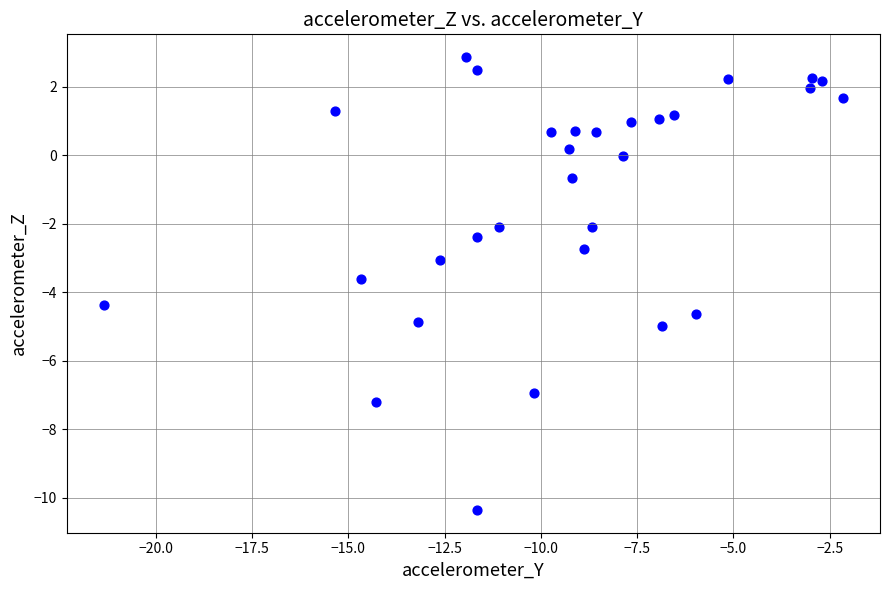

What is the range of X values (max minus min)?

19.2